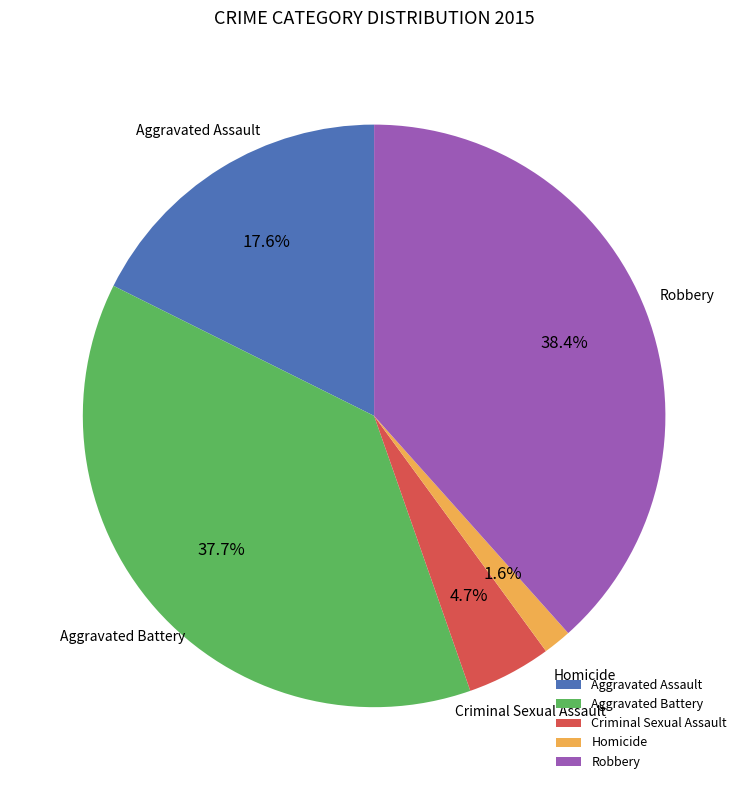

What percentage is NOT represented by Homicide?

98.4%